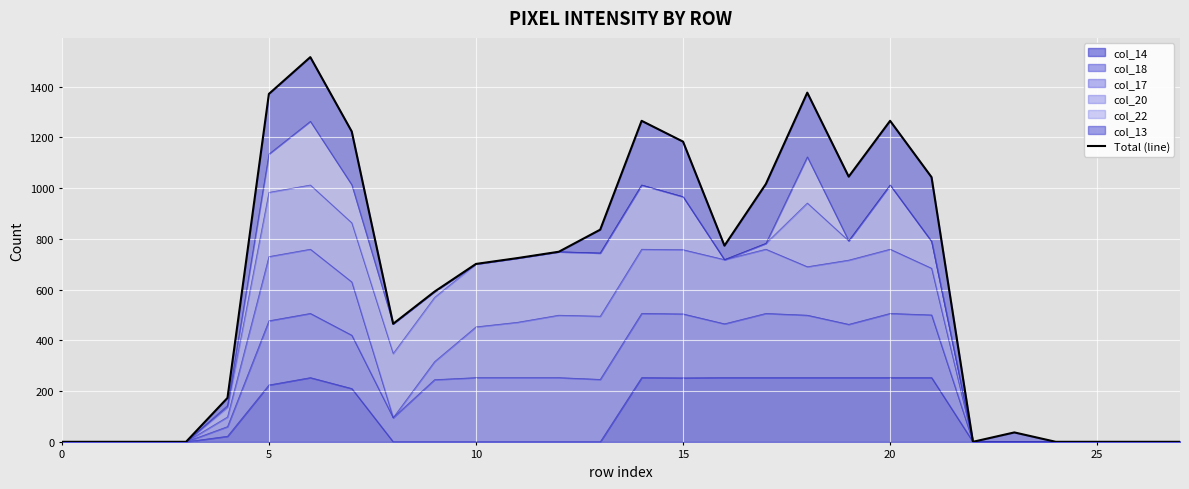

True or false: col_14 has a value of 0 at 0.

True